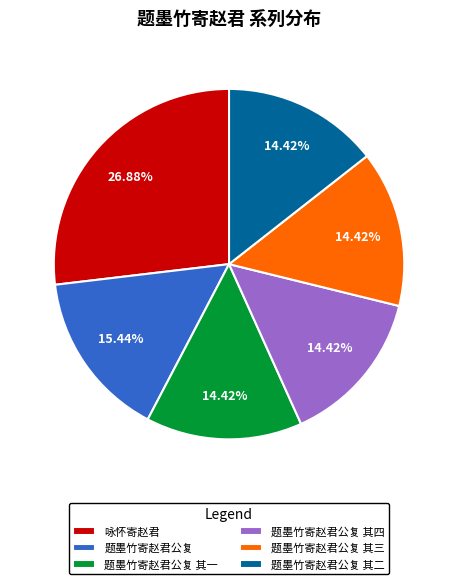

How many slices are in this pie chart?

6